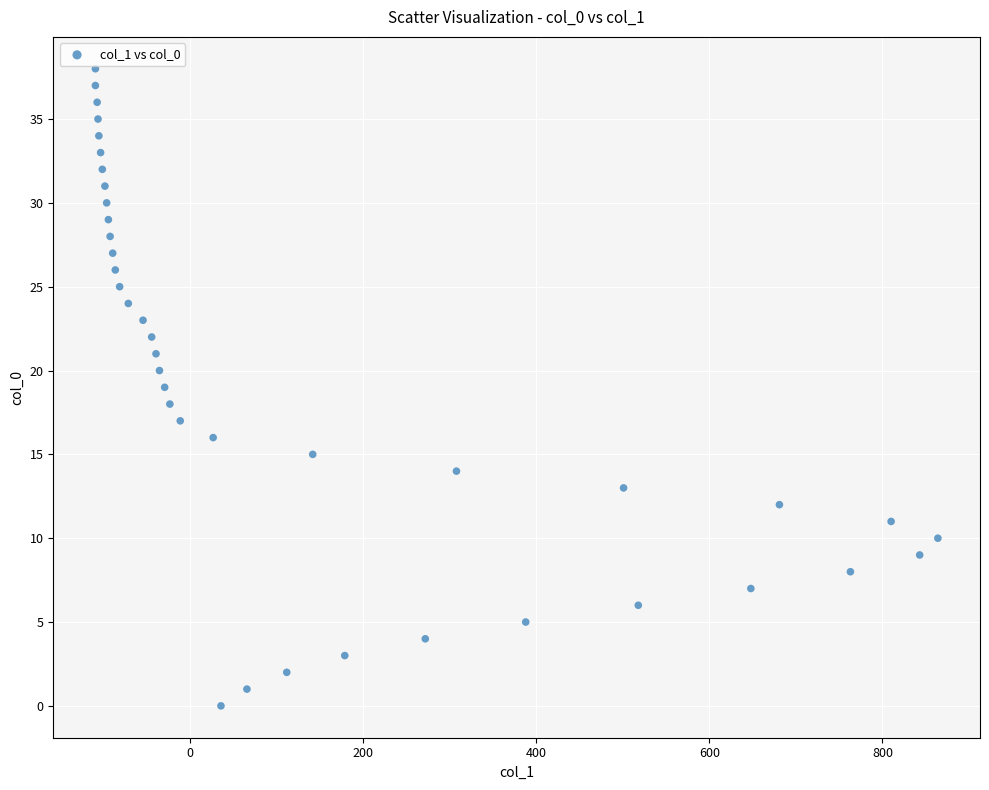

What is the range of Y values (max minus min)?

38